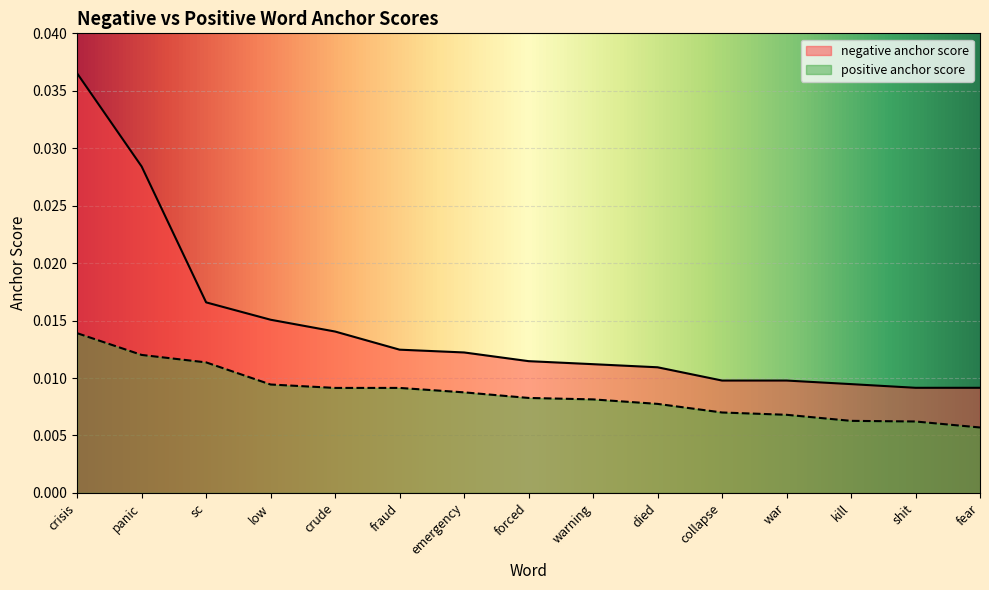

Does the chart display data point markers on the line(s)?

No